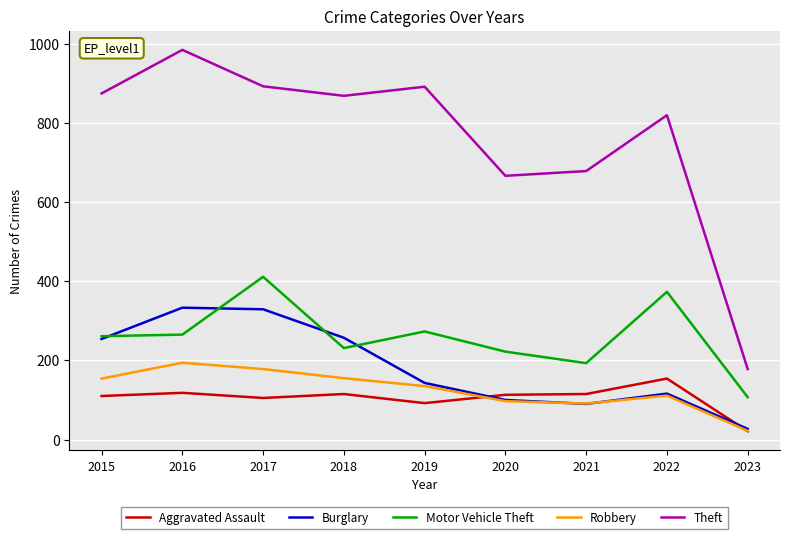

What are all the series names shown in the legend?

Aggravated Assault, Burglary, Motor Vehicle Theft, Robbery, Theft